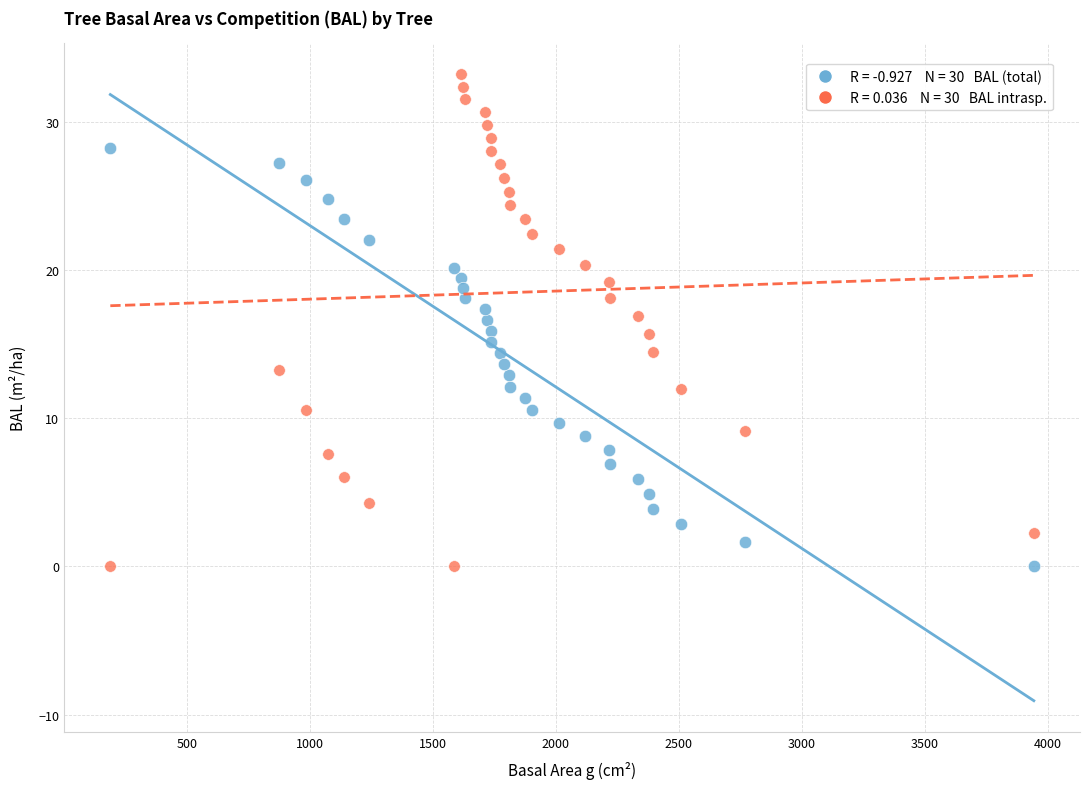

Across all data points, what is the range of X values (max minus min)?

3754.0